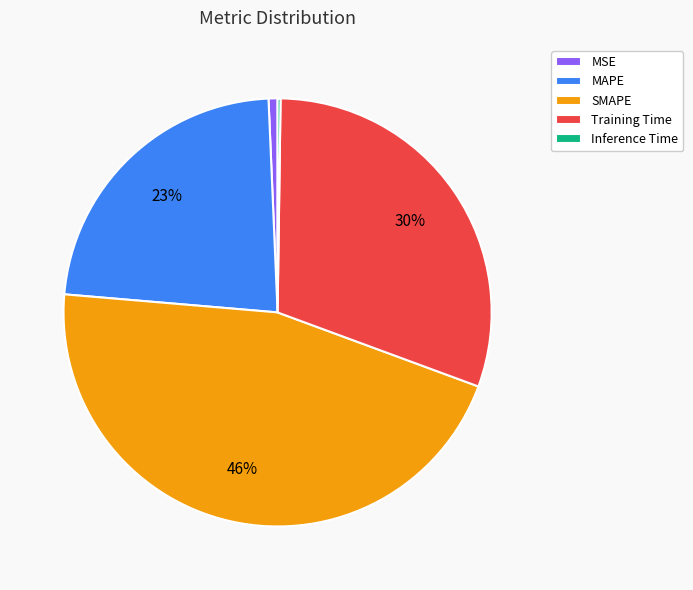

Is there any slice that represents more than half of the pie?

No